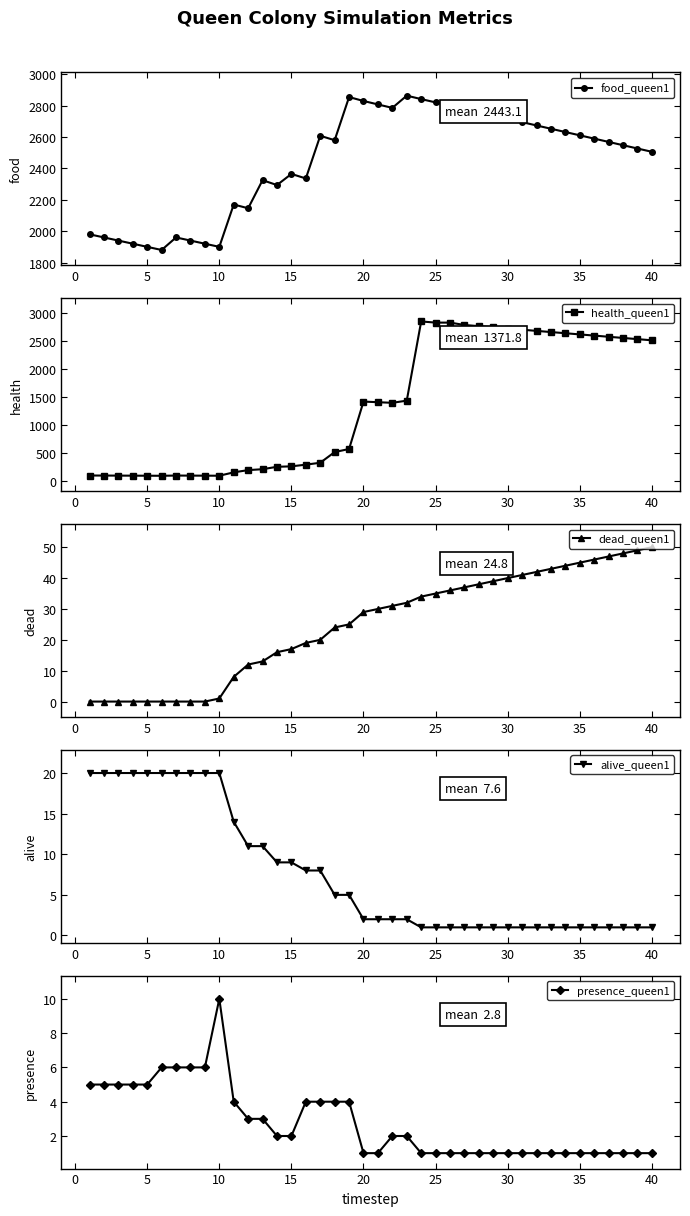

What is the minimum value for food_queen1?

1880